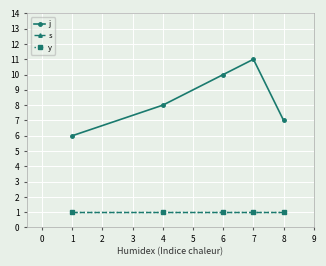

Does the chart have visible grid lines?

Yes